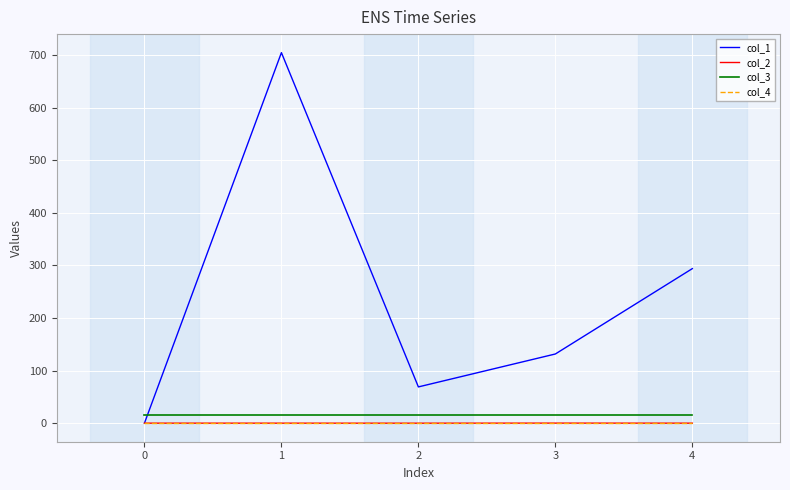

The value of col_3 at 3 is 16.0. True or false?

True